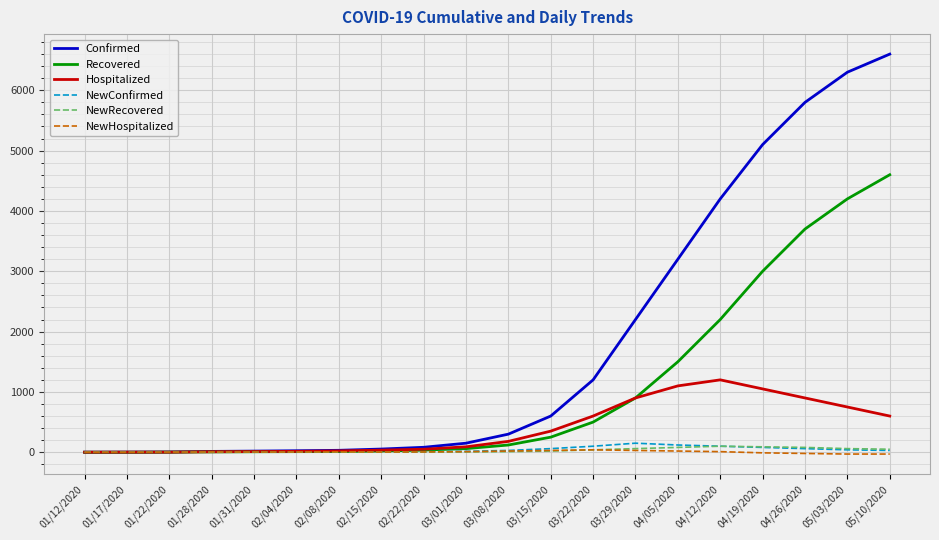

Which series has the largest total across all categories?

Confirmed